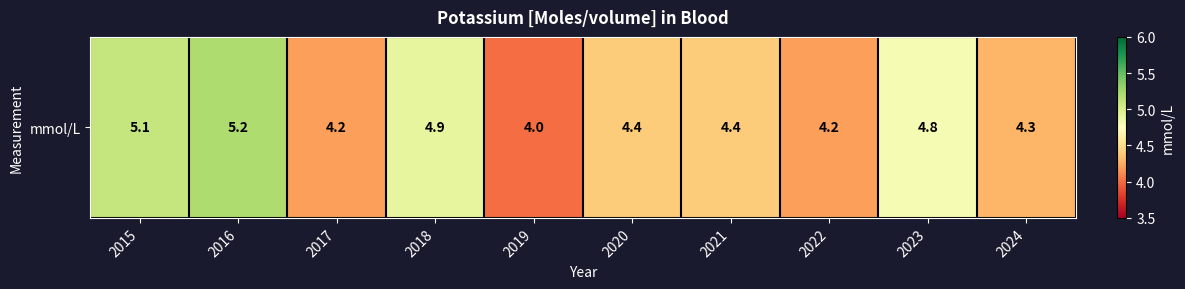

What is the approximate value at 2023?

4.8